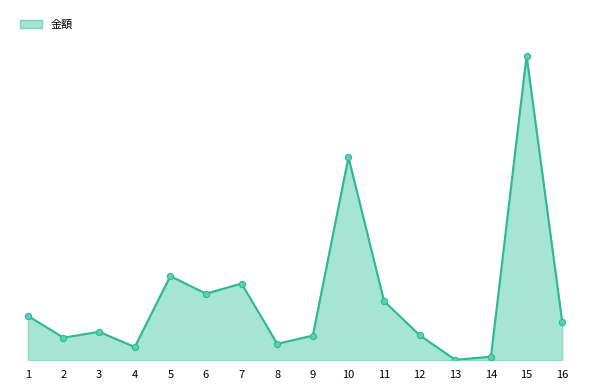

What is the change in value from 11 to 13?

-26800